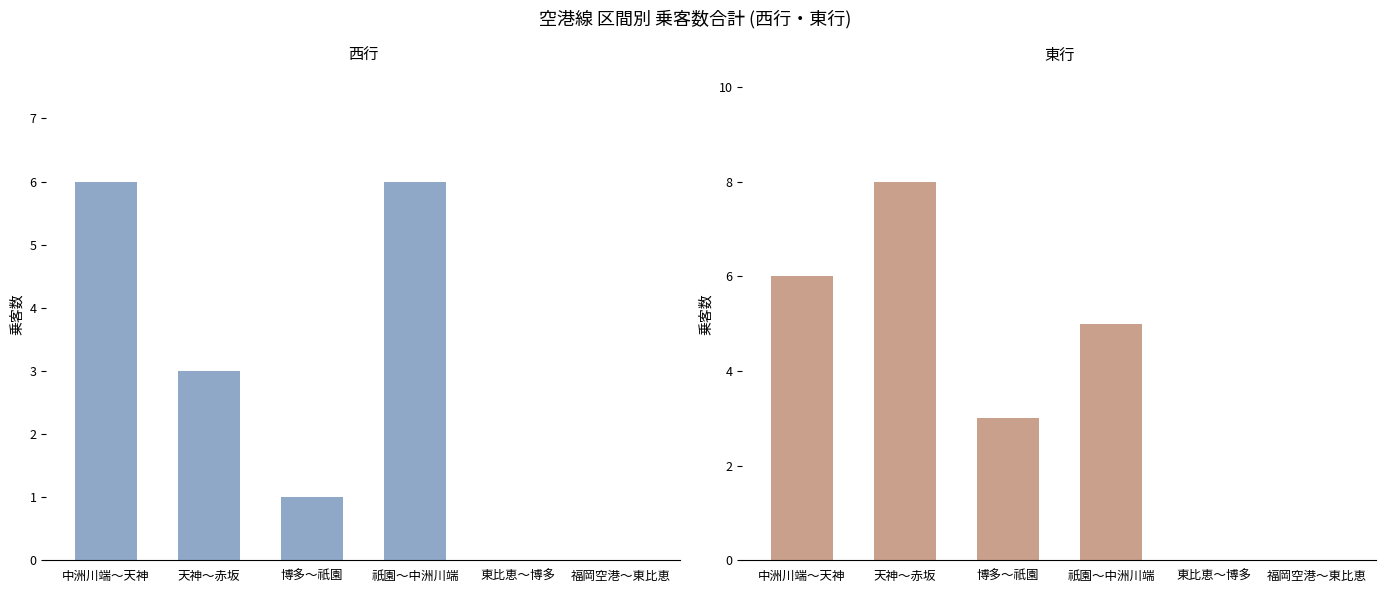

What is the highest value of the 東行 series?

8